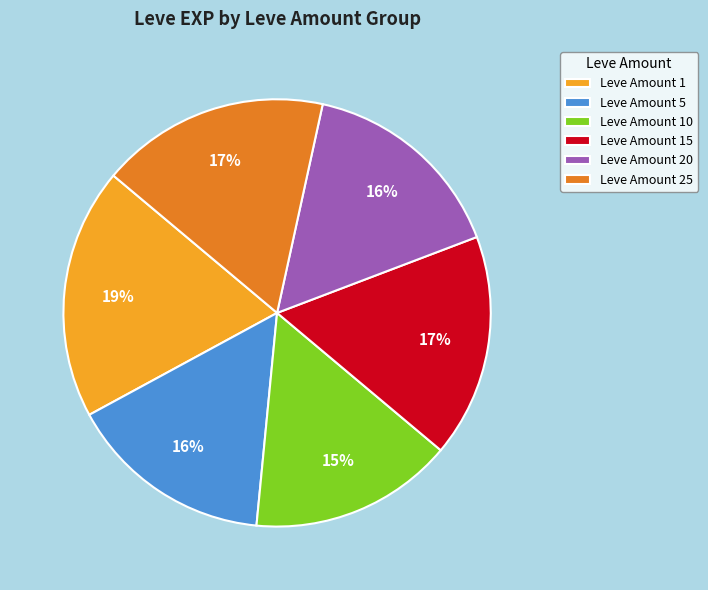

To the nearest percent, what is the difference between the Leve Amount 10 and Leve Amount 1 slice percentages?

4%